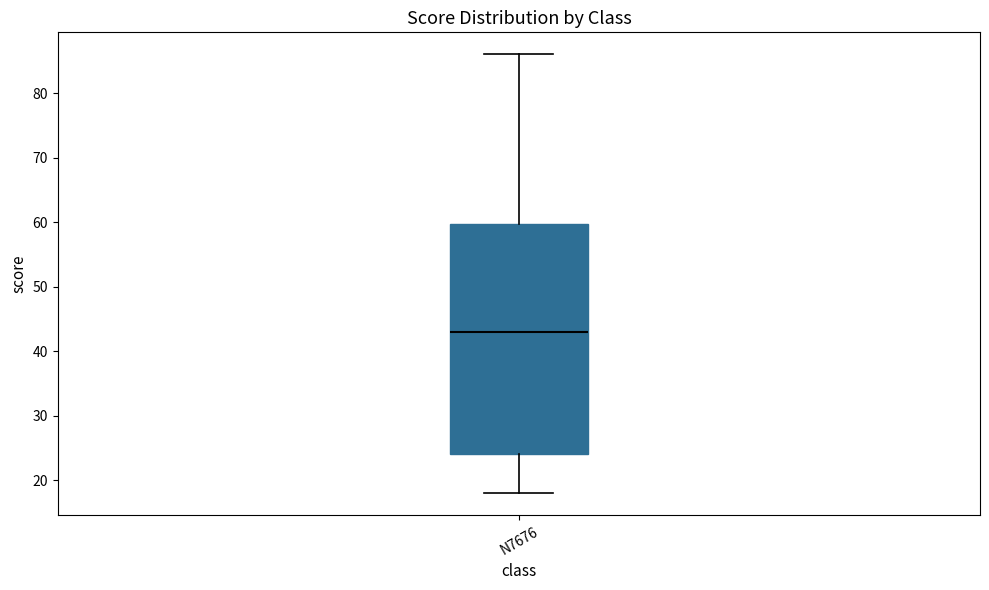

Read this box plot against the y-axis: the position of the median line, the range covered by the box, and the ends of both whiskers. The values are not printed on the chart, so give them approximately, as read against the axis.

median 43, box 24 to 60, whiskers 18 to 86